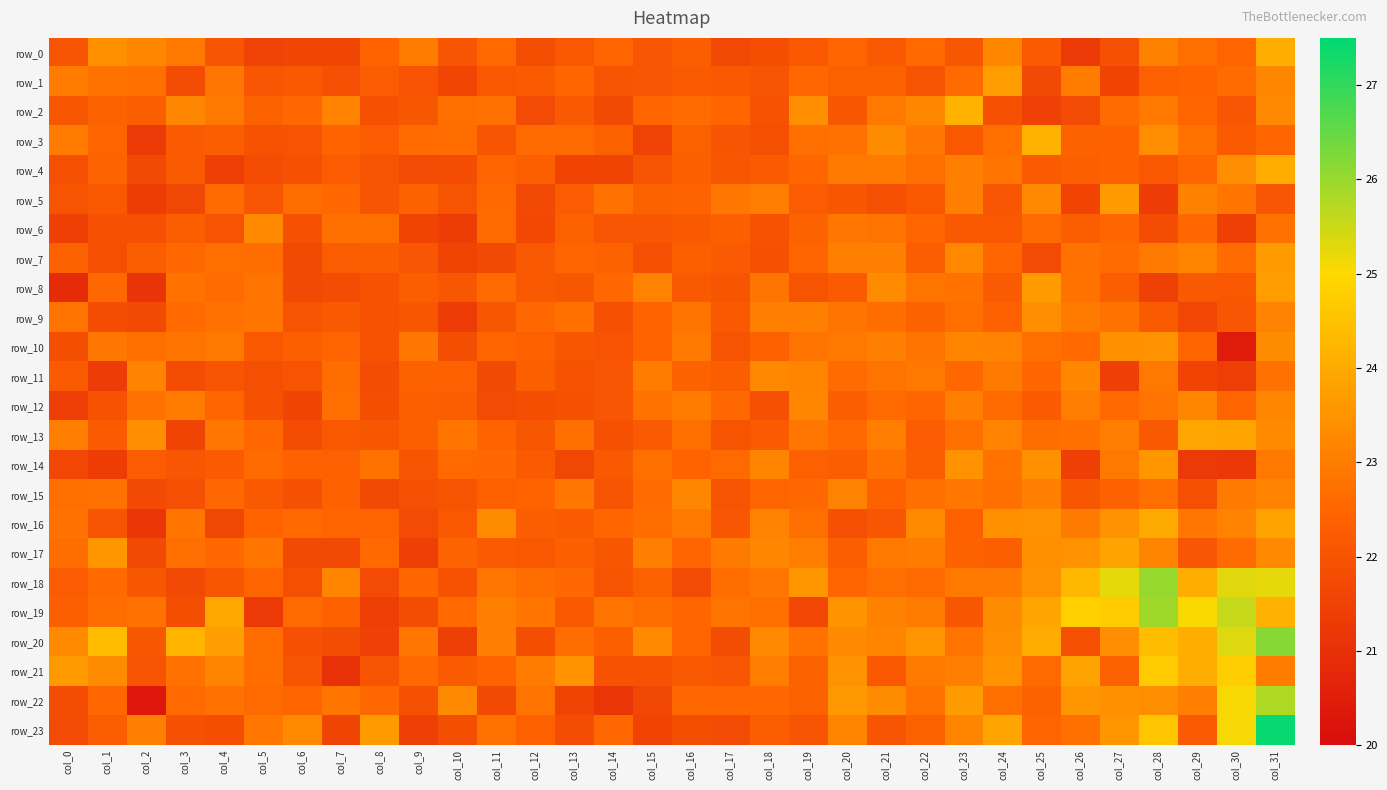

What is the approximate value of row_9 at col_4?

22.8